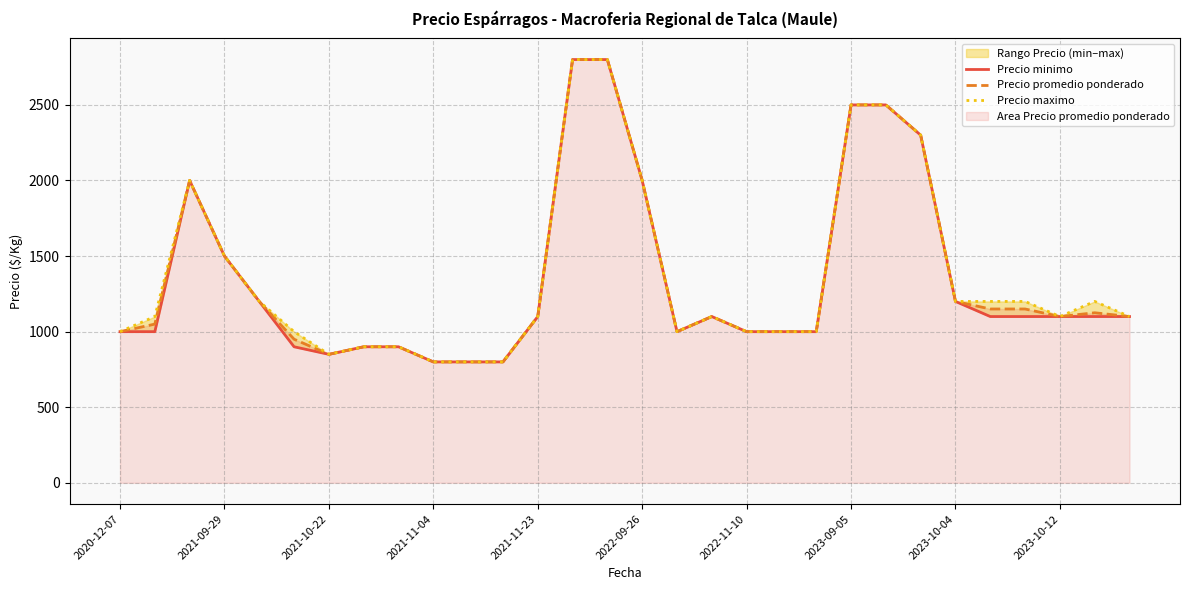

The value of Precio maximo at 16 is 453. True or false?

False